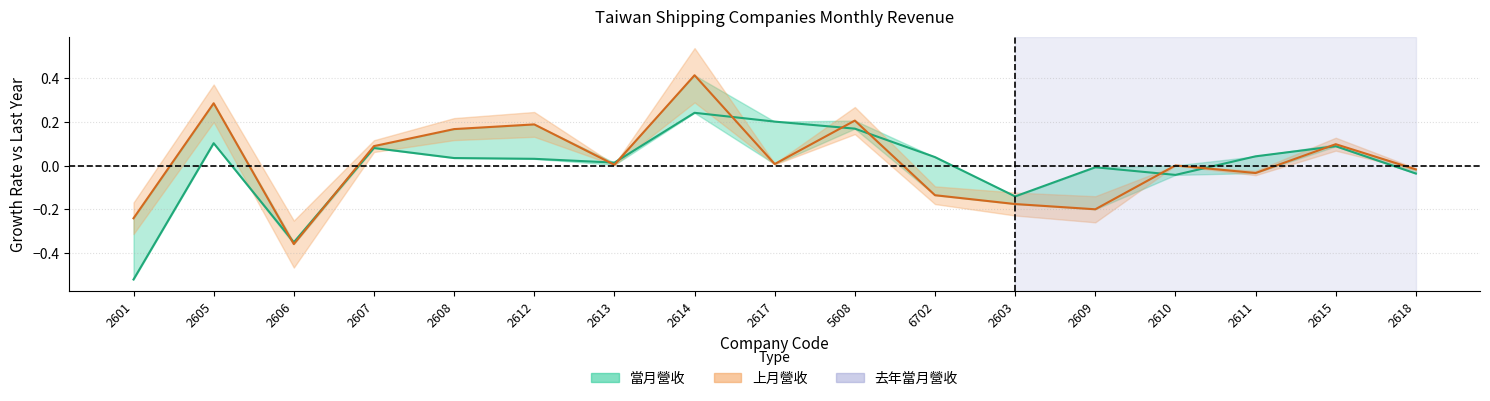

Where does the 上月營收 series first go above 0?

2605